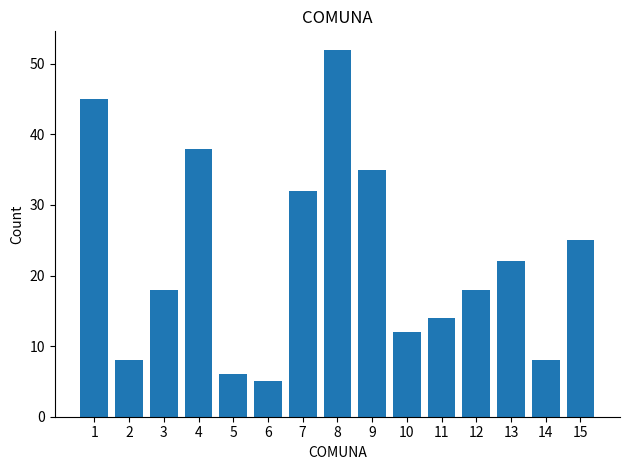

How many bars are there in total?

15